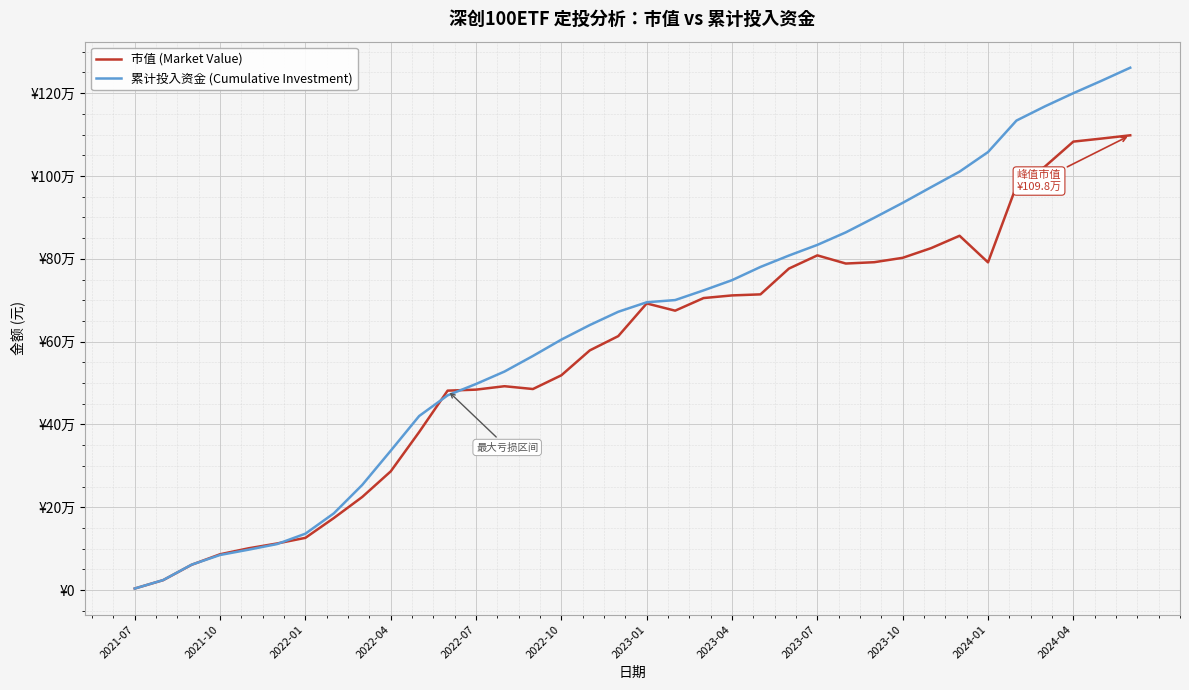

At which label does 累计投入资金 (Cumulative Investment) reach its minimum?

2021-07